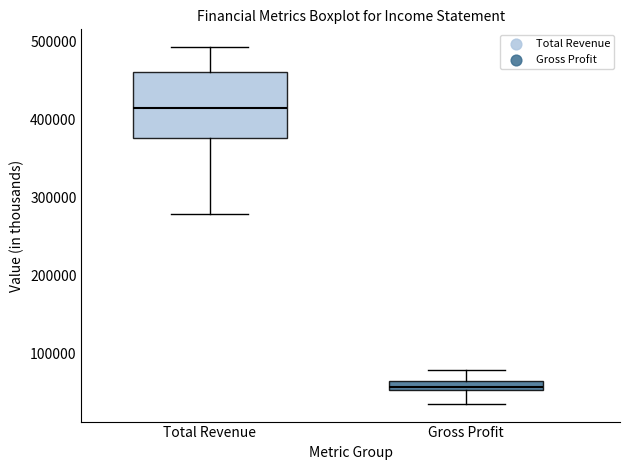

Comparing the boxes themselves (not the whiskers), which one is the tallest?

Total Revenue